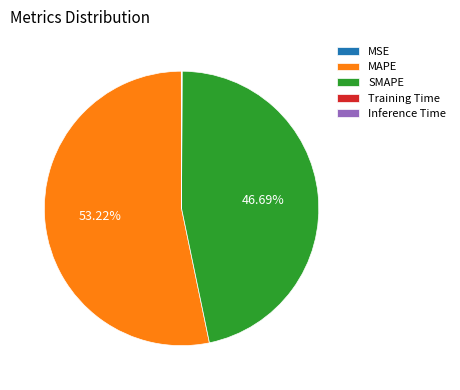

Which slice is the largest?

MAPE